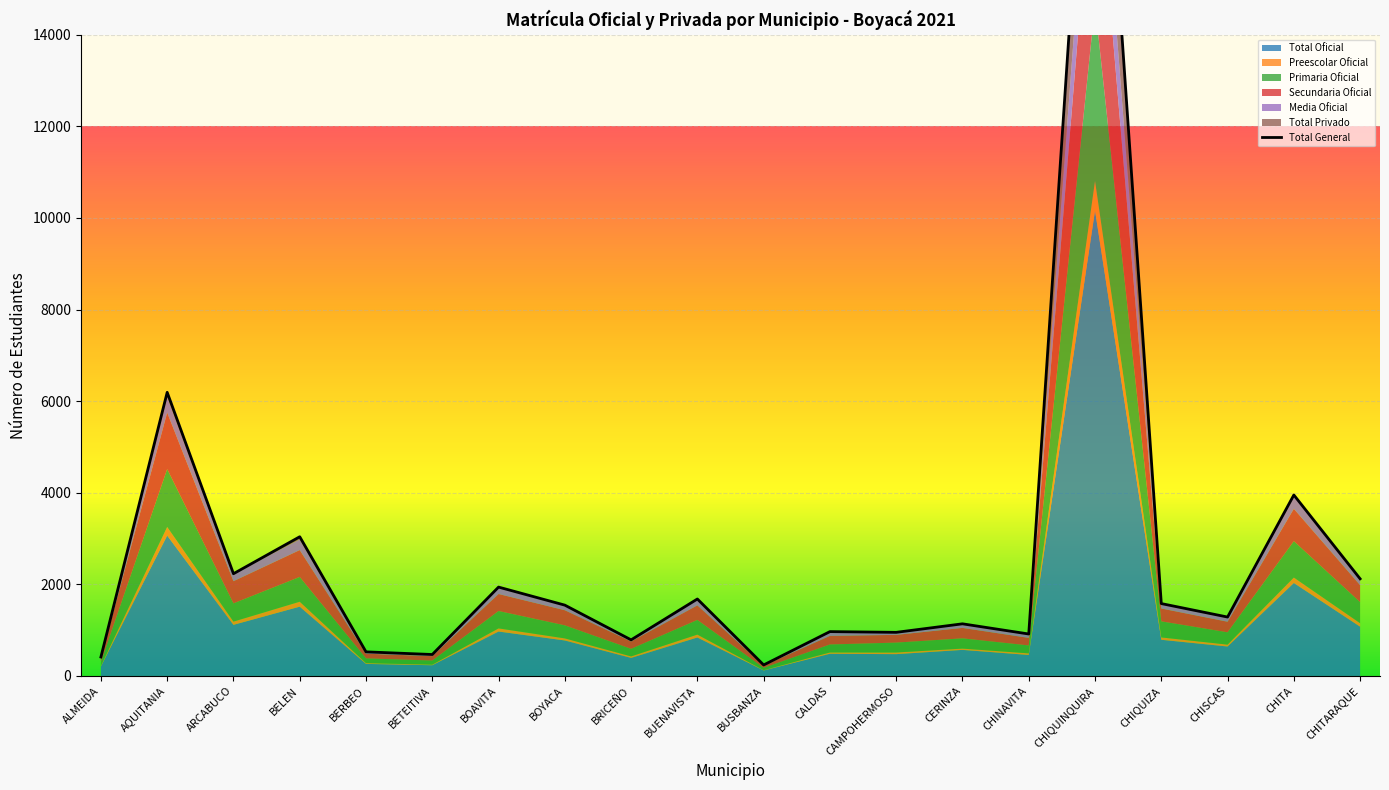

The chart shows a value of 1680 at BUENAVISTA. True or false?

True